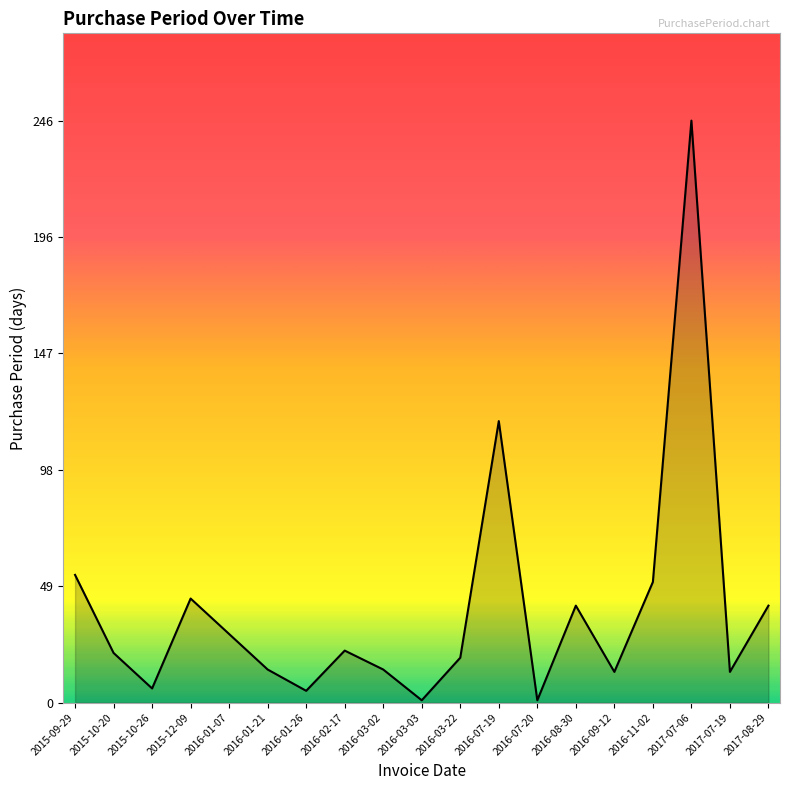

How many series are shown in this chart?

1